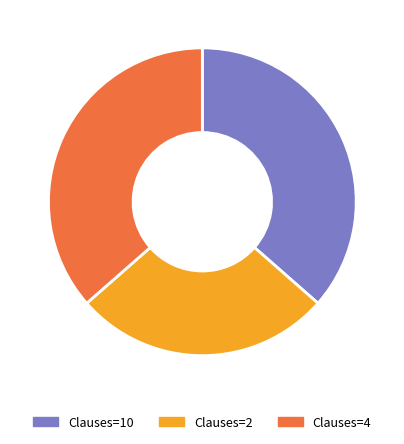

Does any single category account for the majority?

No